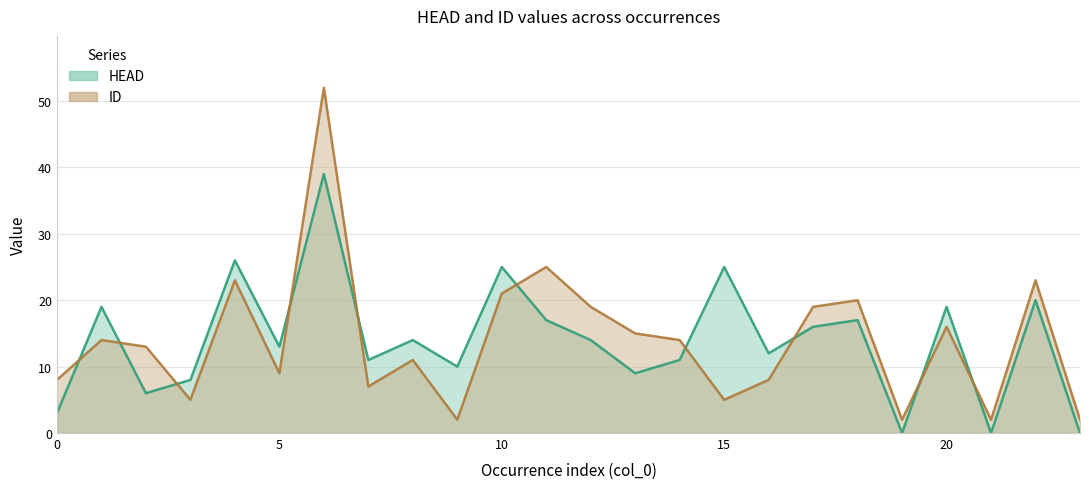

At how many categories does at least one series exceed 50?

1